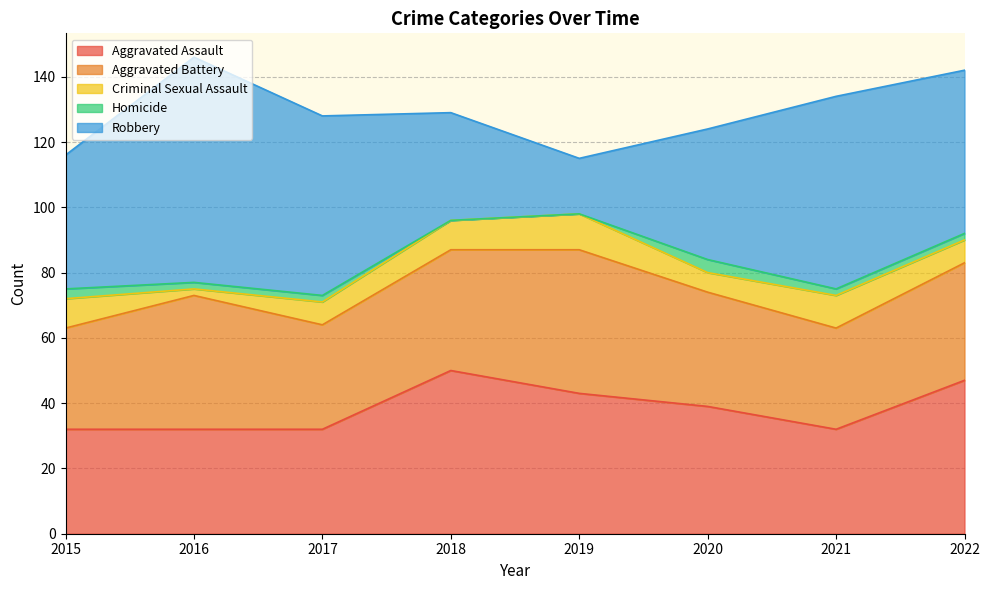

Is the value of Robbery at 2016 greater than the value of Aggravated Battery at 2020?

Yes